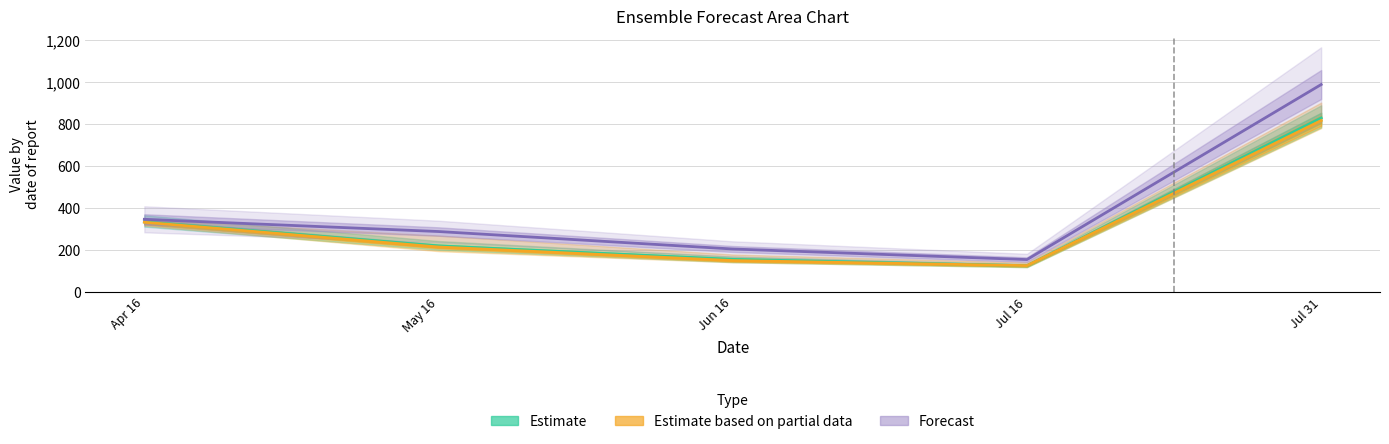

What is the difference between the highest and lowest values at Jul 16?

29.1